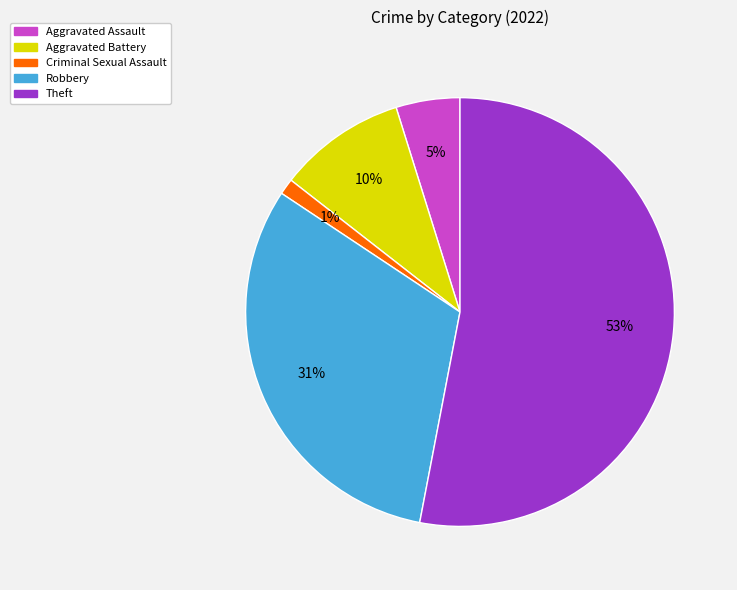

Combined, do Aggravated Battery and Robbery account for over 50%?

No